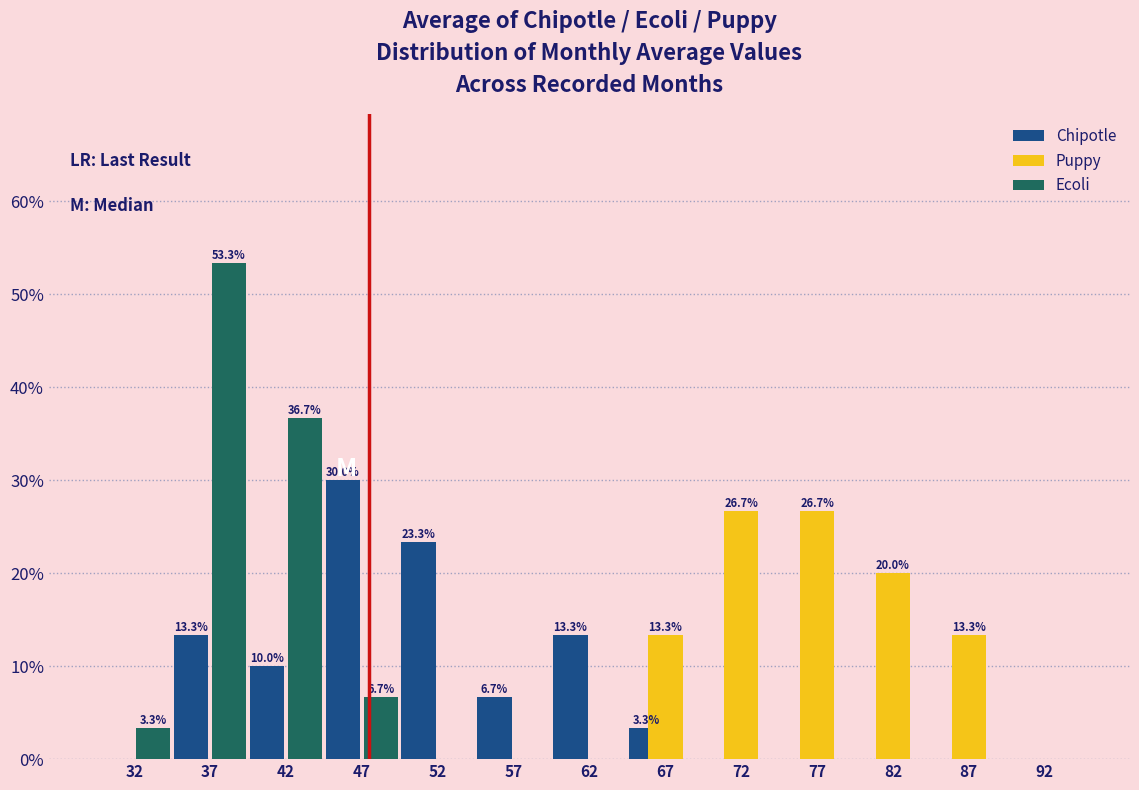

In the Ecoli series, which range on the x-axis has the tallest bar?

35 to 40